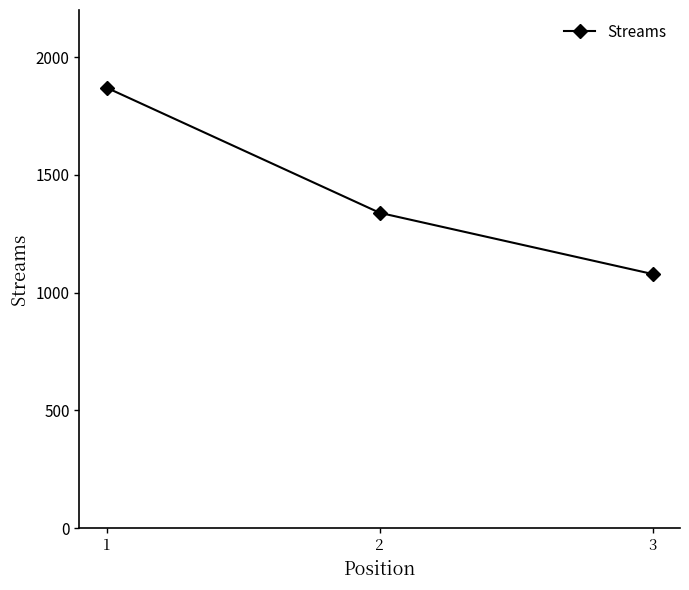

Read the value at 2.

1339